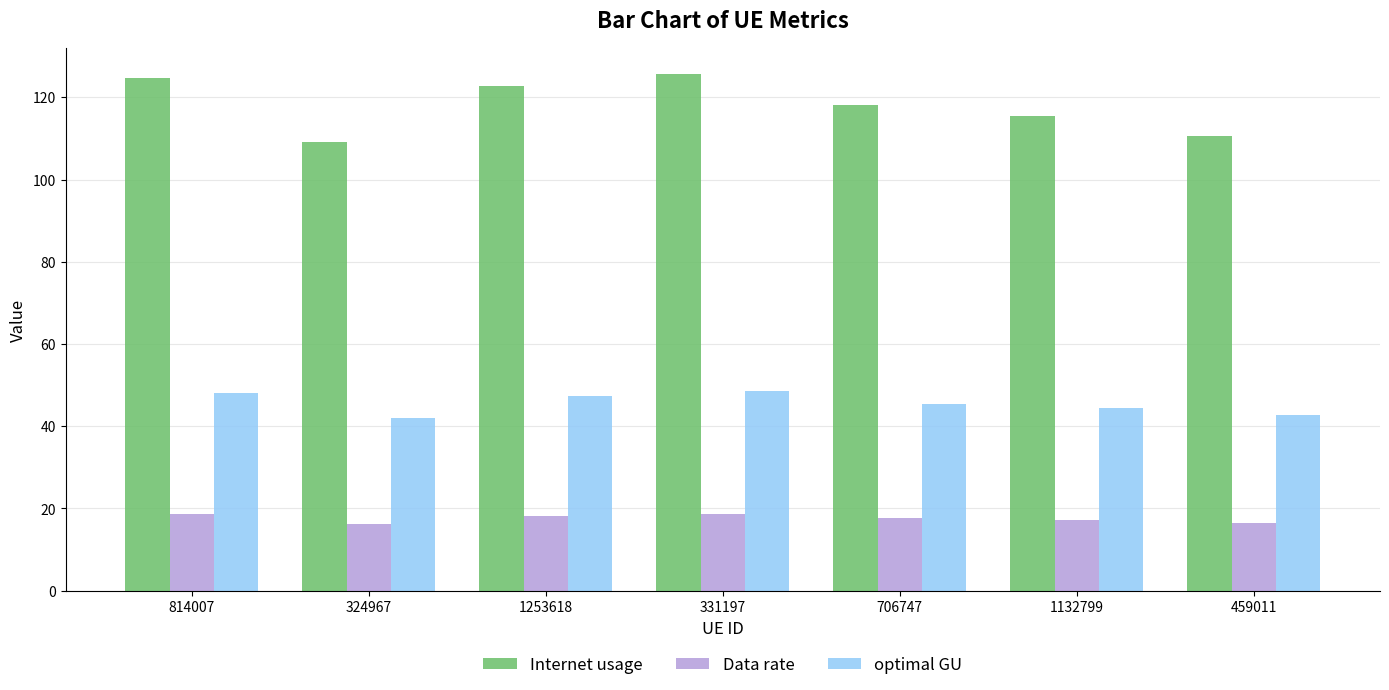

What is the highest value of the Data rate series?

18.7